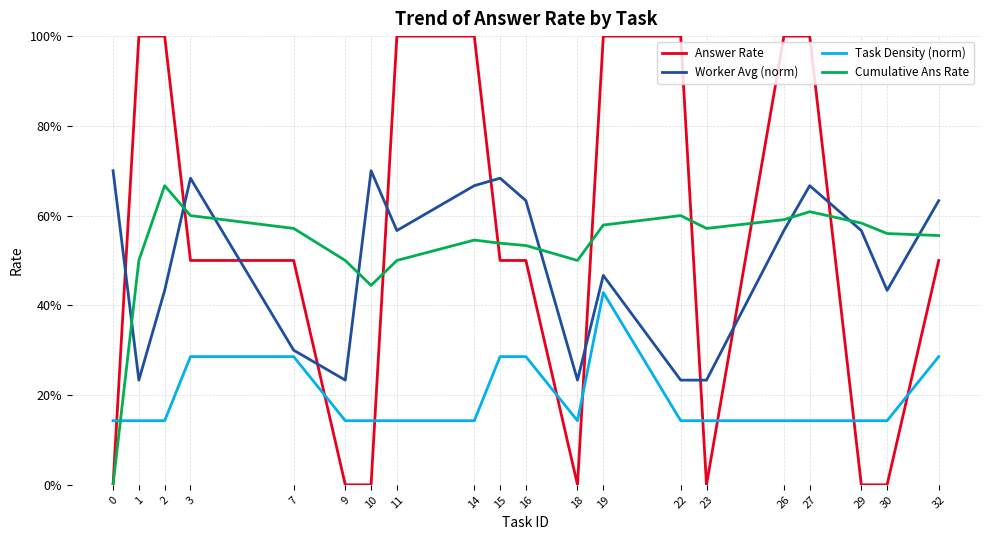

Which series has the largest range (max minus min)?

Answer Rate